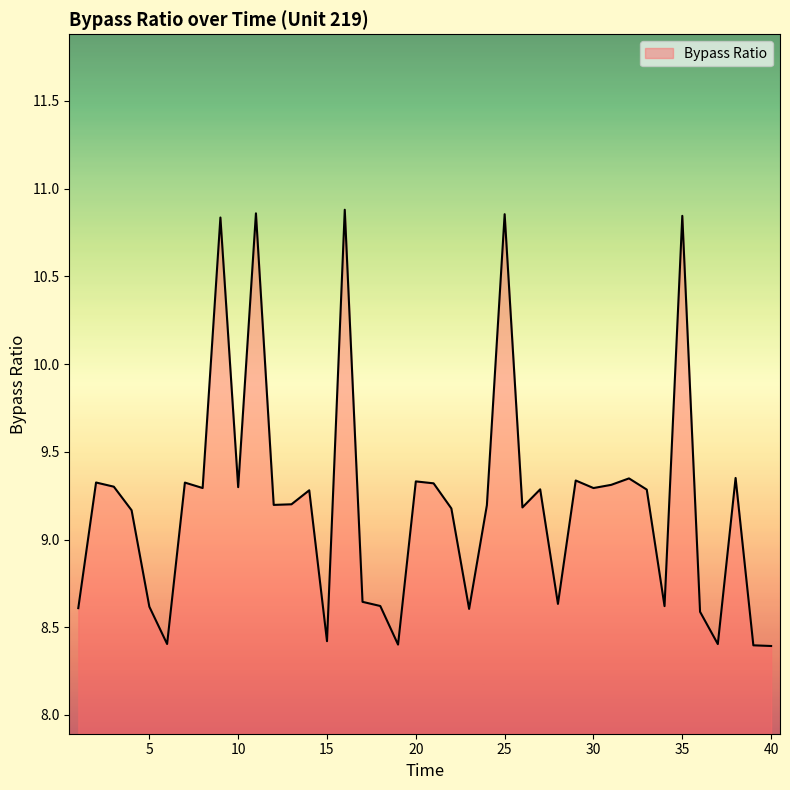

What is the minimum value shown in the chart?

8.4